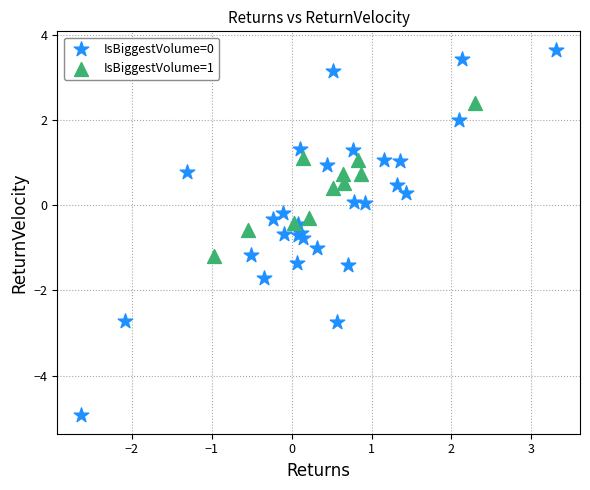

Which series reaches the minimum Y coordinate?

IsBiggestVolume=0